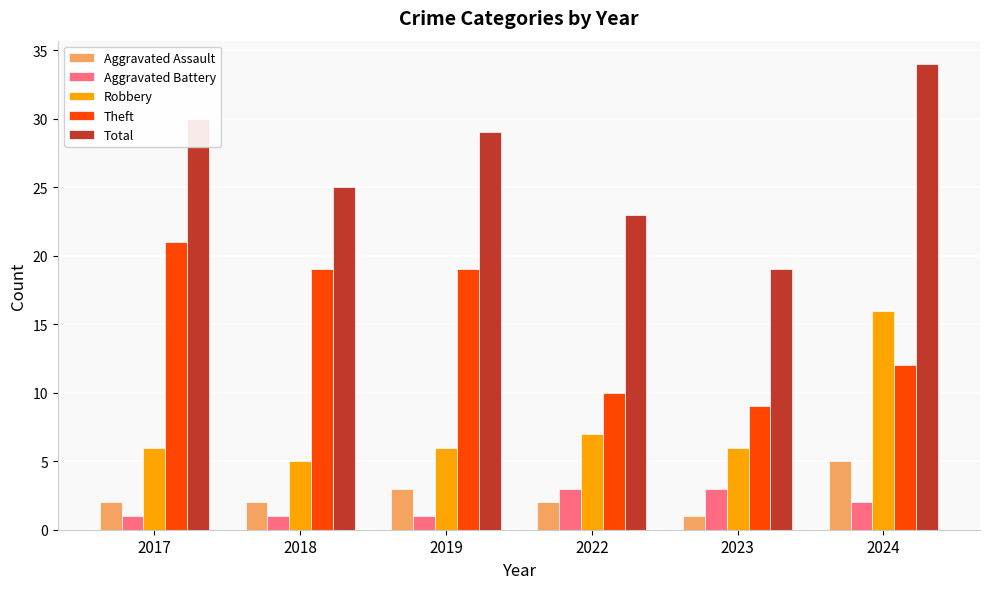

Rank the series at 2022 from lowest to highest value.

Aggravated Assault, Aggravated Battery, Robbery, Theft, Total